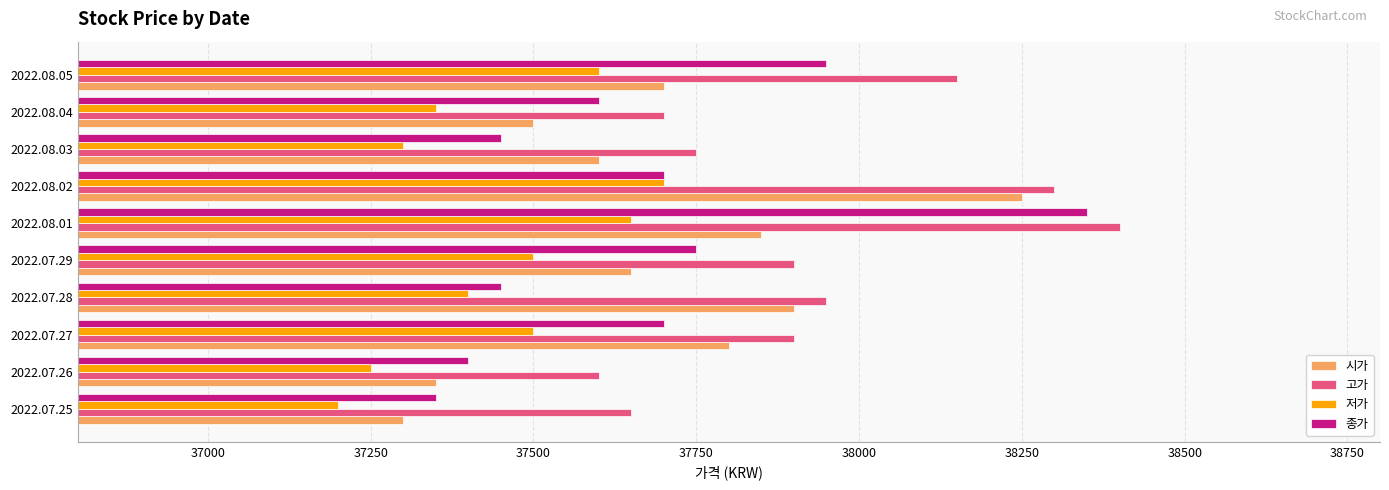

Where is 고가 nearest to the value 38000?

2022.07.28